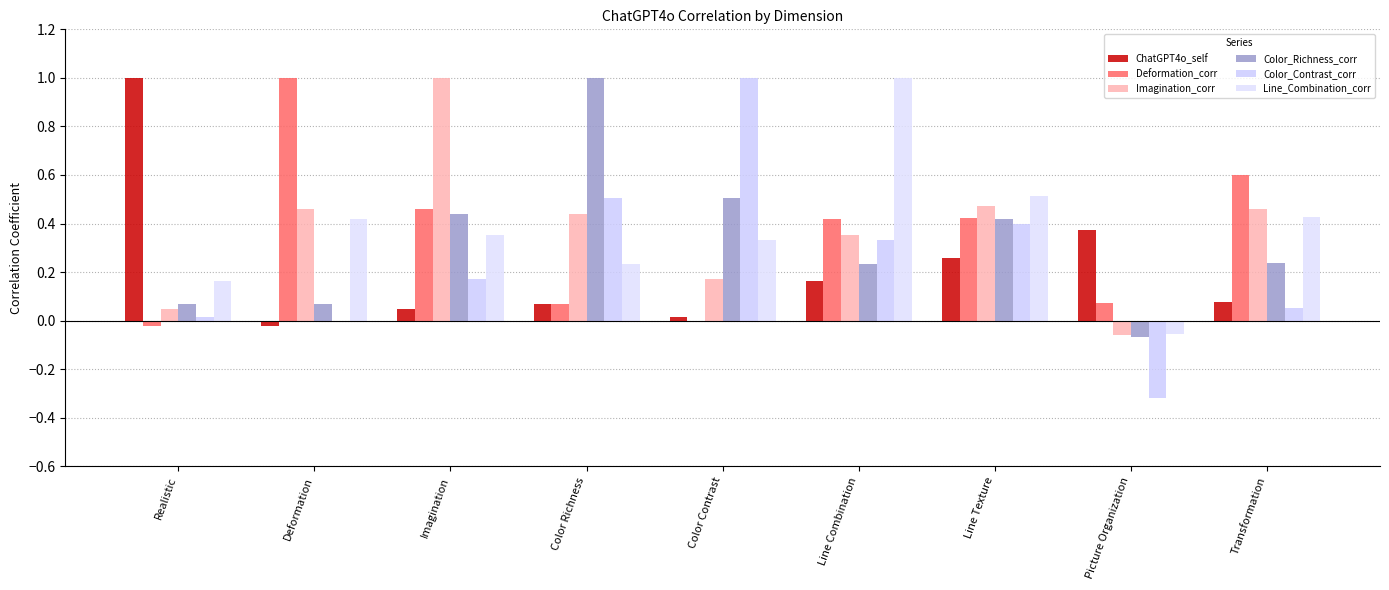

Are the bars horizontal?

No